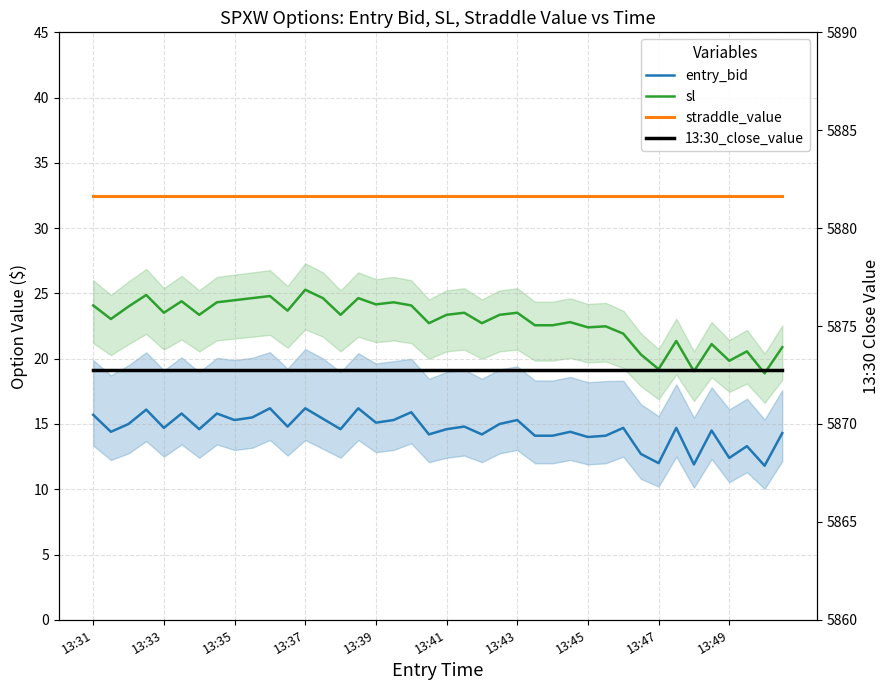

What value does the 13:30_close_value series have at 13:49?

5872.8